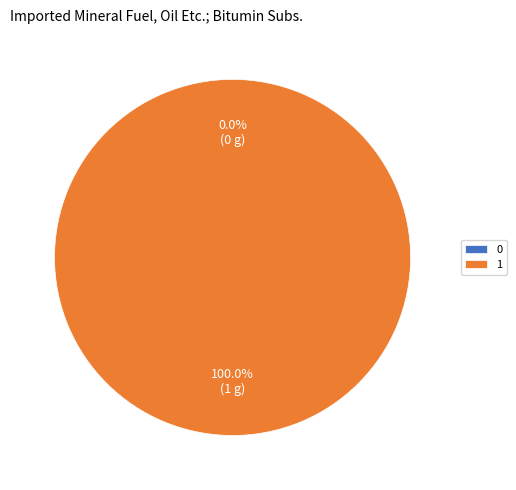

What percentage is the 1 slice, to the nearest percent?

100%